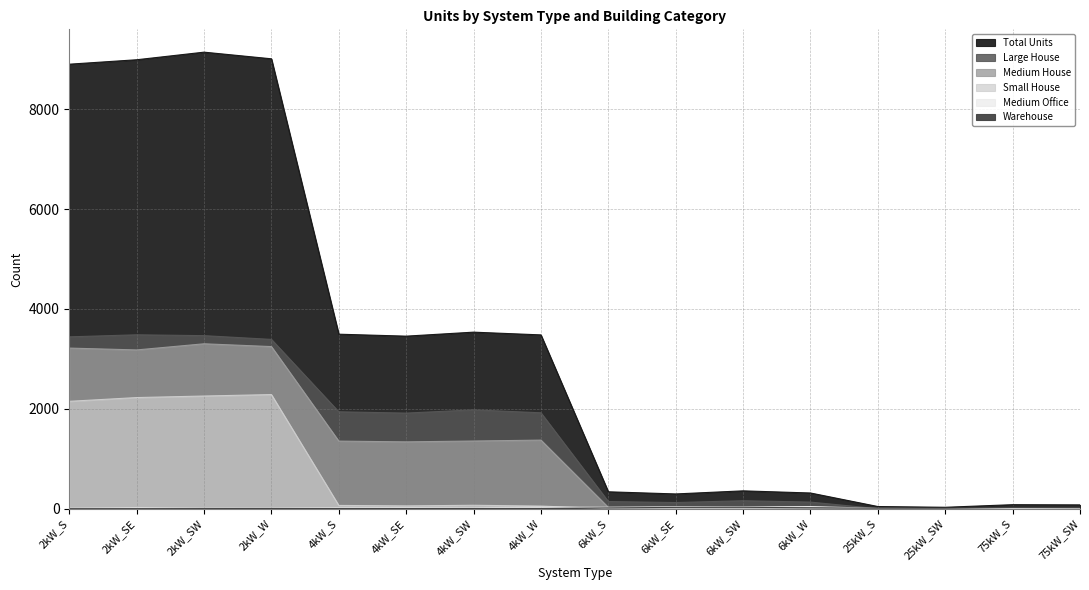

Which category has the highest value in the Large House series?

2kW_SE